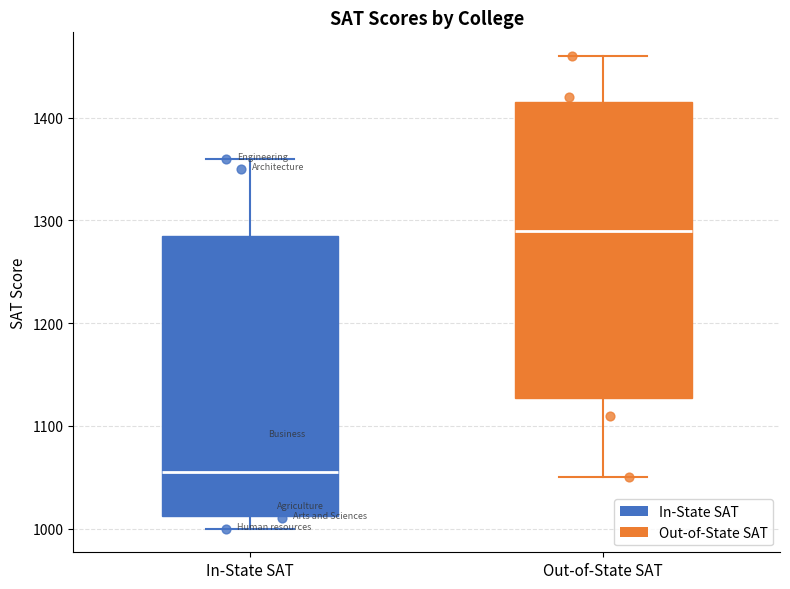

Reading left to right, transcribe this box plot: for each box, give where its median line is, the range the box spans, and where its two whiskers end, as read against the y-axis. The values are not printed on the chart, so give them approximately, as read against the axis.

In-State SAT: median 1060, box 1010 to 1290, whiskers 1000 to 1360
Out-of-State SAT: median 1290, box 1130 to 1420, whiskers 1050 to 1460